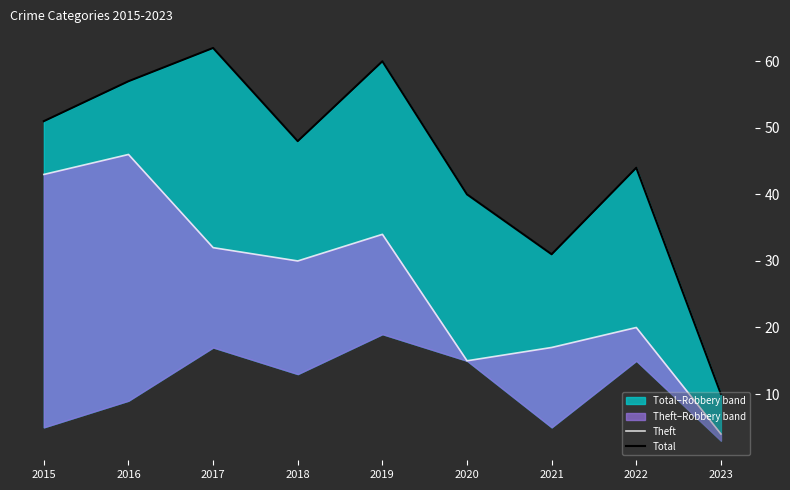

List the series in order of their overall mean, lowest first.

Theft, Total